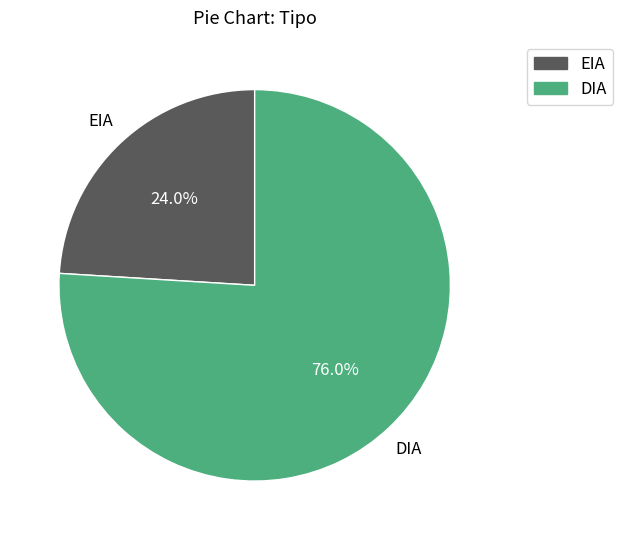

Rank the categories by value from lowest to highest.

EIA, DIA